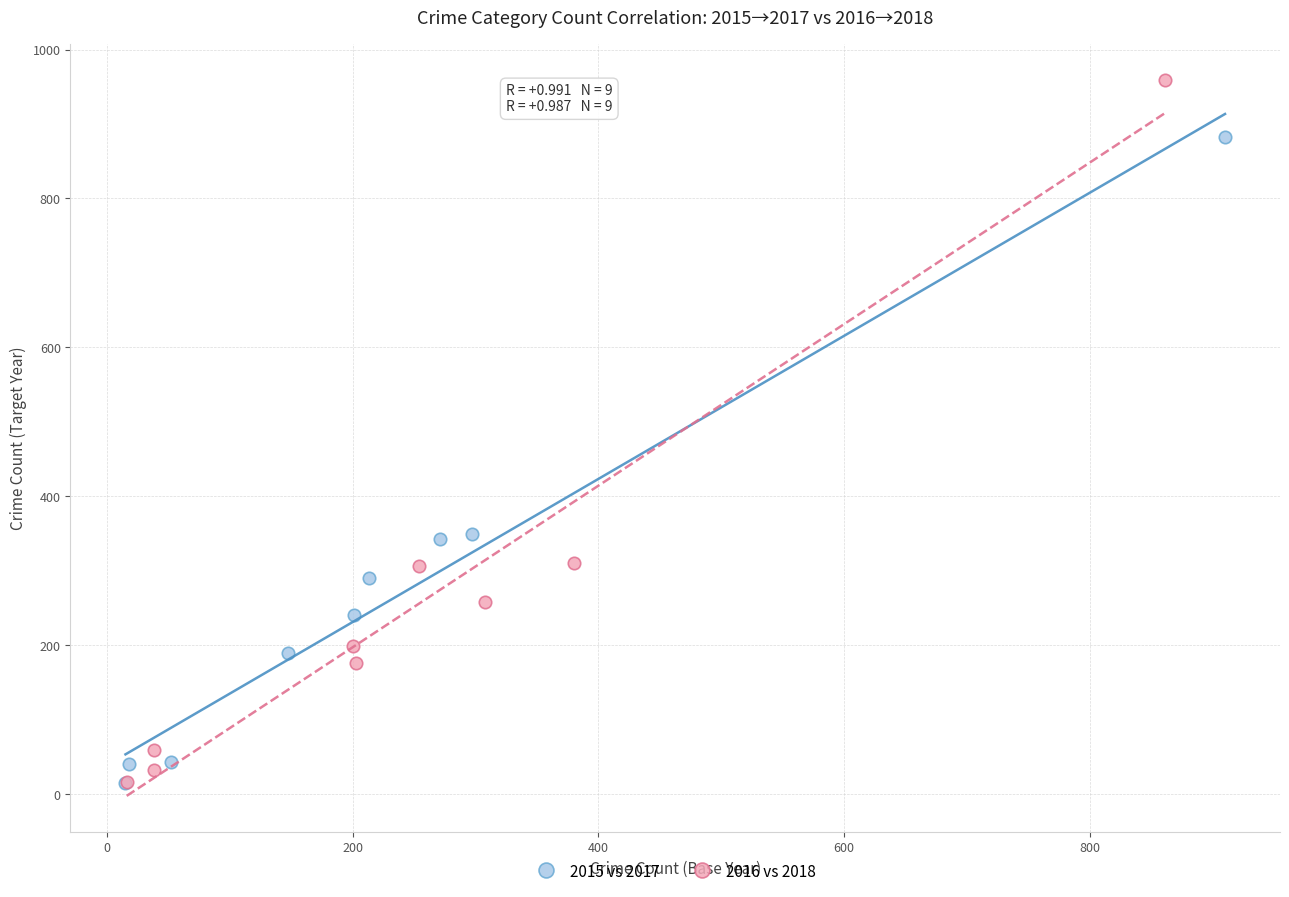

Which series has the widest spread of Y values?

2016 vs 2018